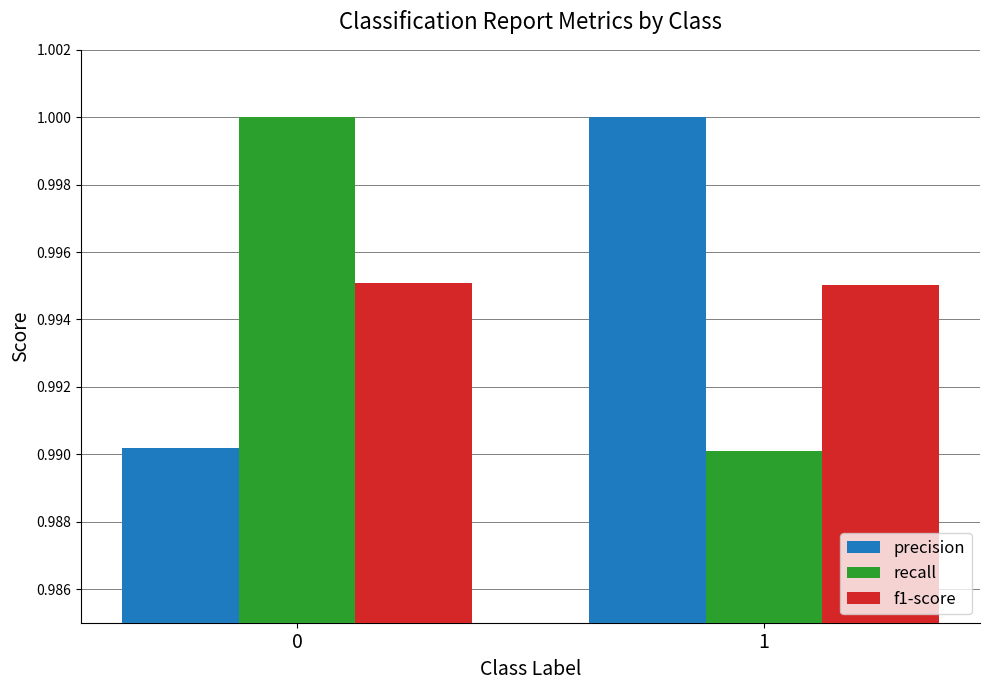

What is the sum of all precision values?

2.0